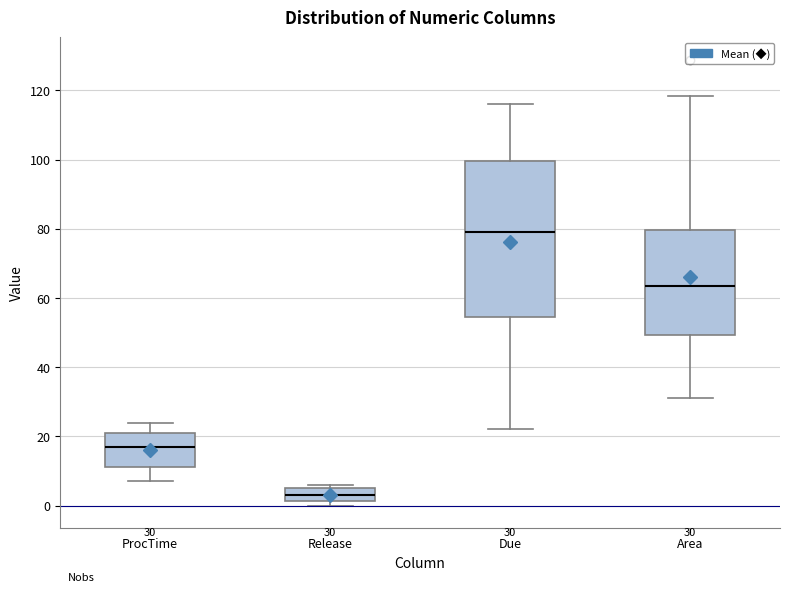

Which box is the tallest, from its lower edge to its upper edge?

Due